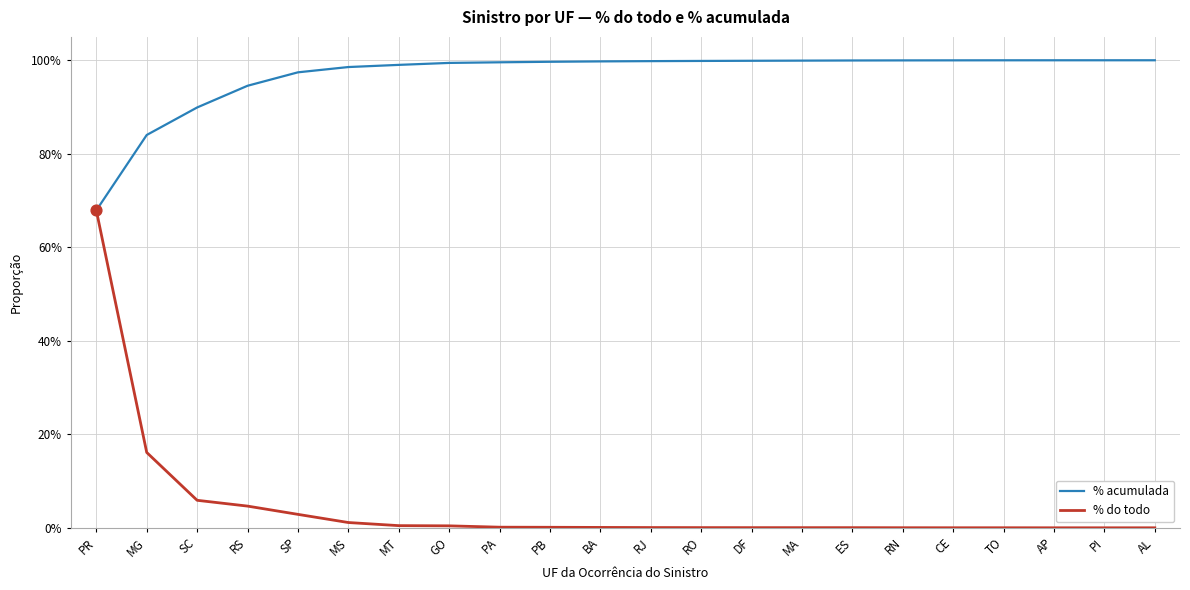

What are all the series names shown in the legend?

% acumulada, % do todo